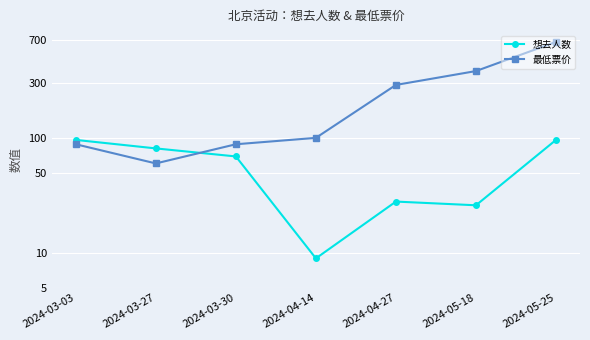

Between 2024-03-27 and 2024-05-18, which is larger?

2024-03-27